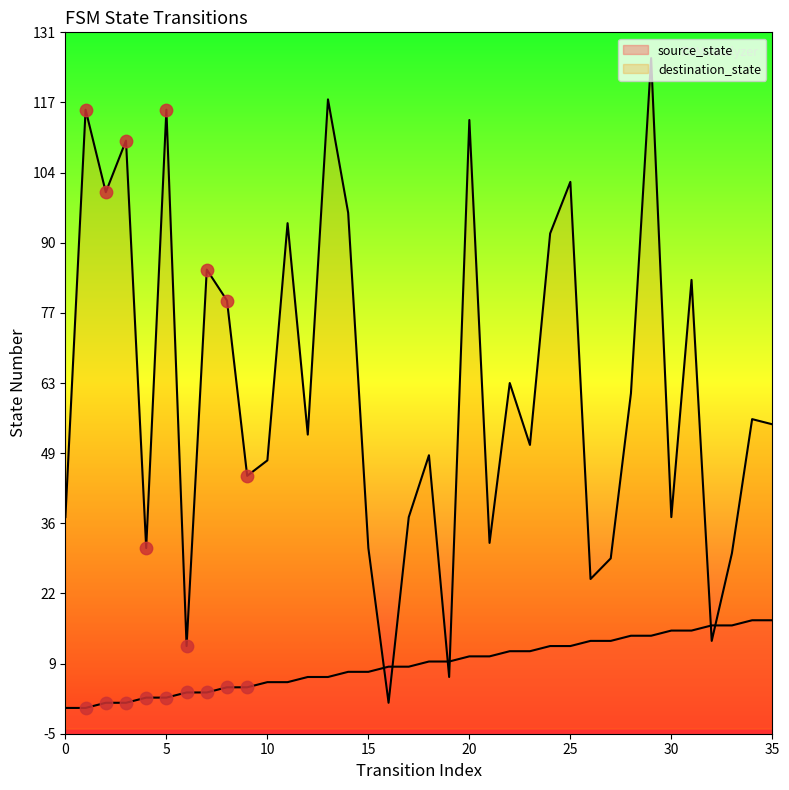

What are all the series names shown in the legend?

source_state, destination_state